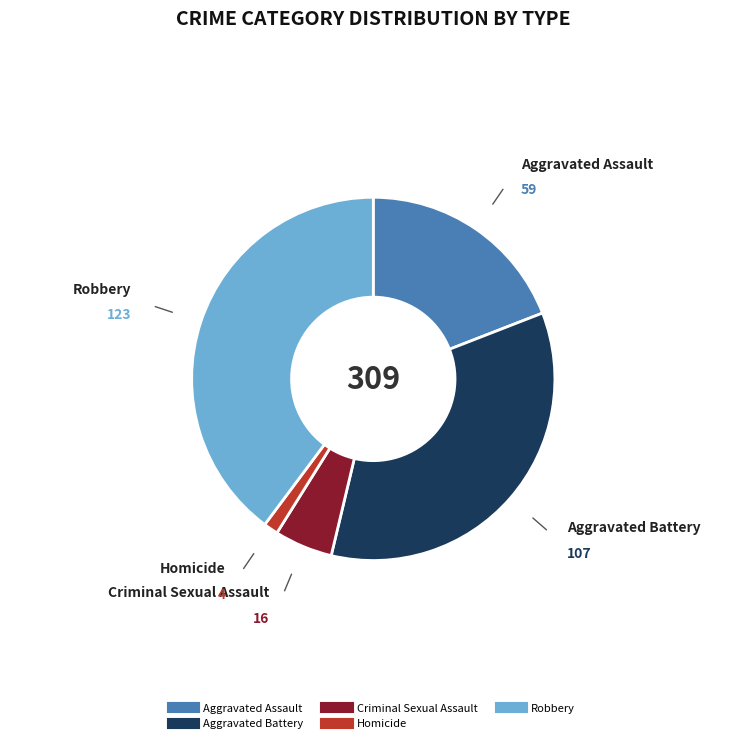

Is there a majority slice in this chart?

No